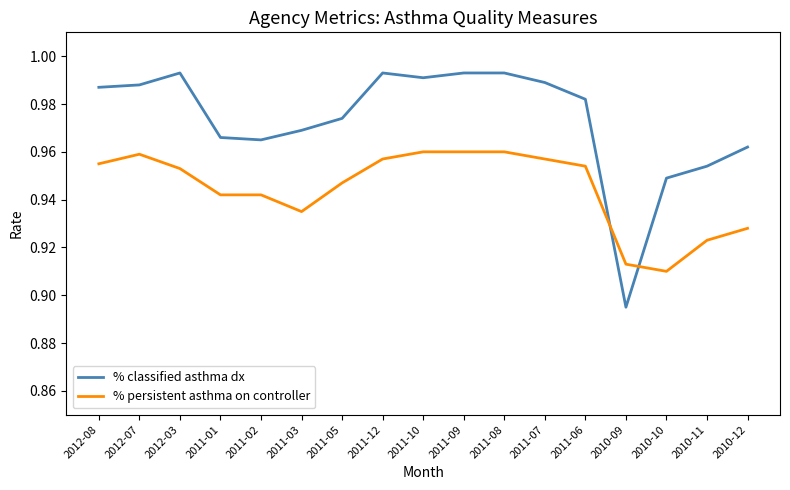

How many intersections are there between % classified asthma dx and % persistent asthma on controller?

2